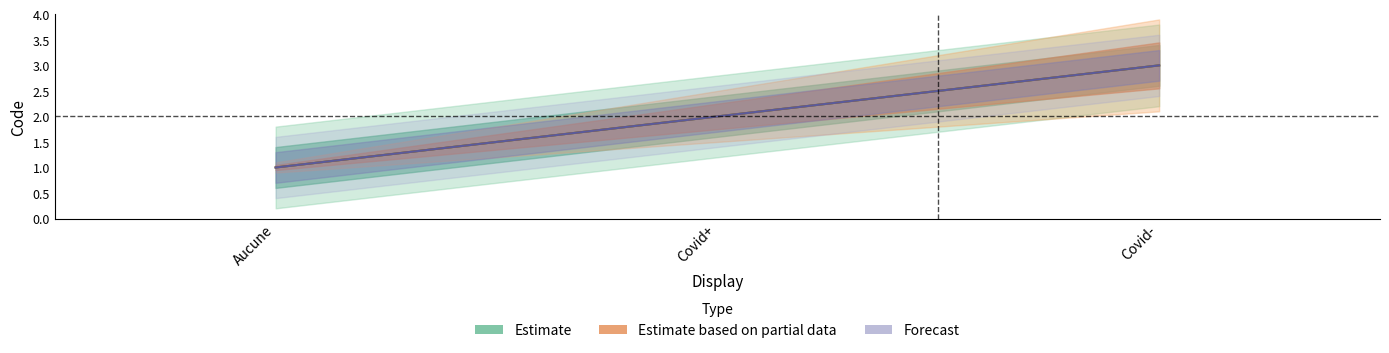

Which label corresponds to the largest value in the chart?

Covid-